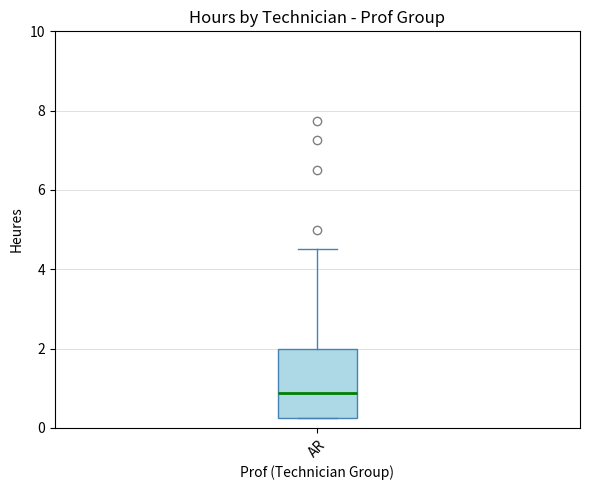

Transcribe this box plot: give where the median line is, the range the box spans, and where the two whiskers end, as read against the y-axis. The values are not printed on the chart, so give them approximately, as read against the axis.

median 0.8, box 0.2 to 2.0, whiskers 0.2 to 4.6